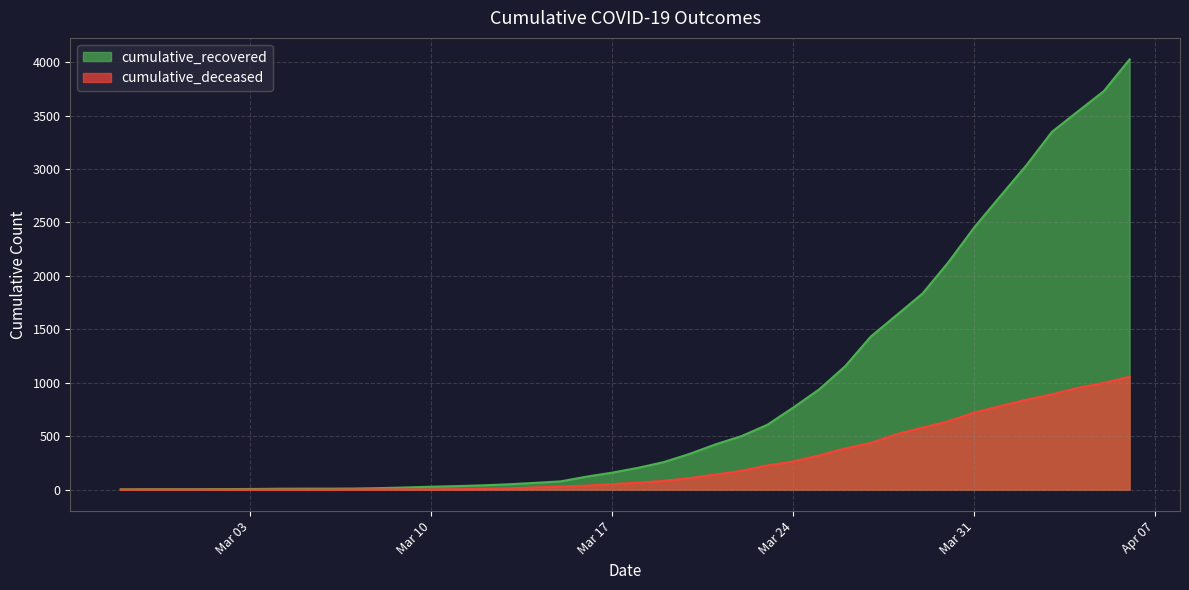

What position from the right is 2020-03-05?

33